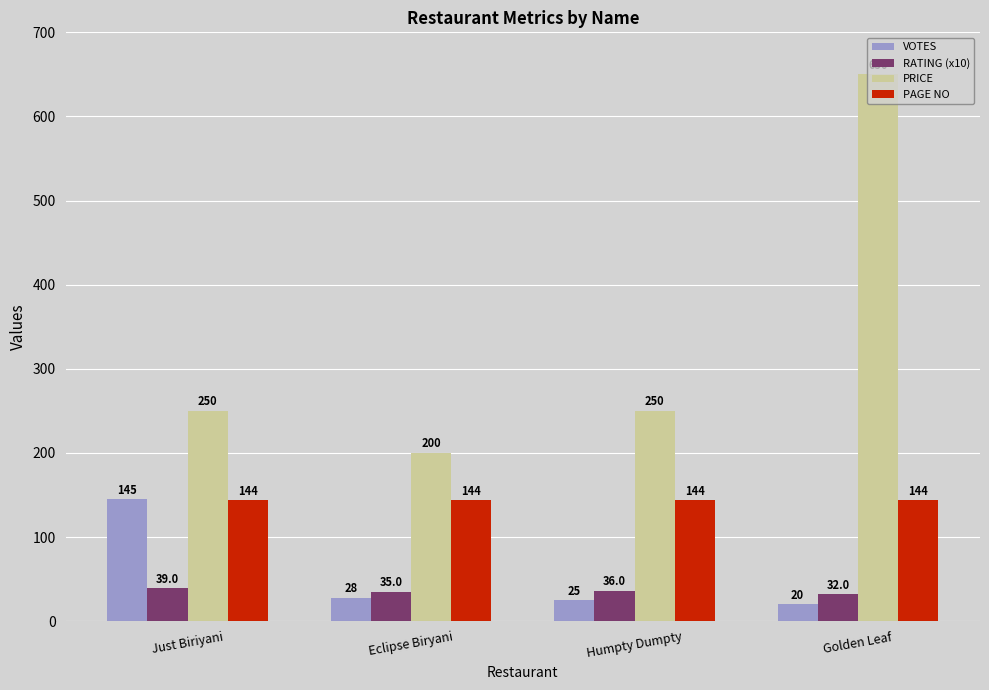

Is the value of RATING (x10) at Eclipse Biryani greater than the value of PAGE NO at Eclipse Biryani?

No